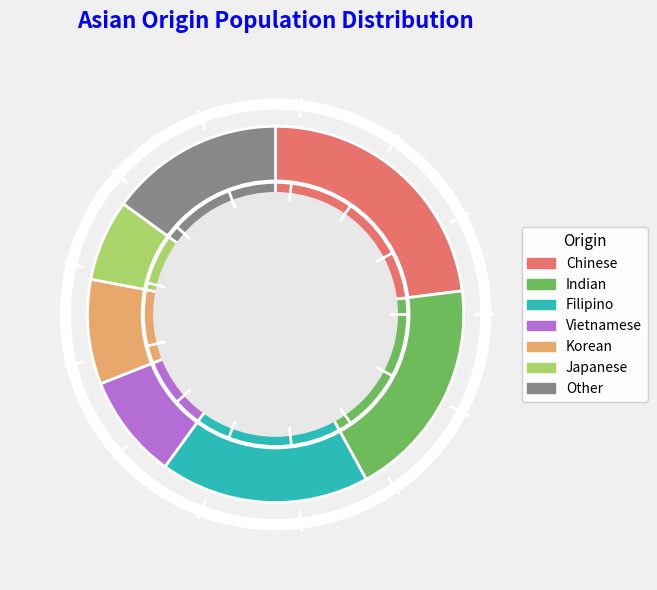

Does Vietnamese represent more than half of the total?

No